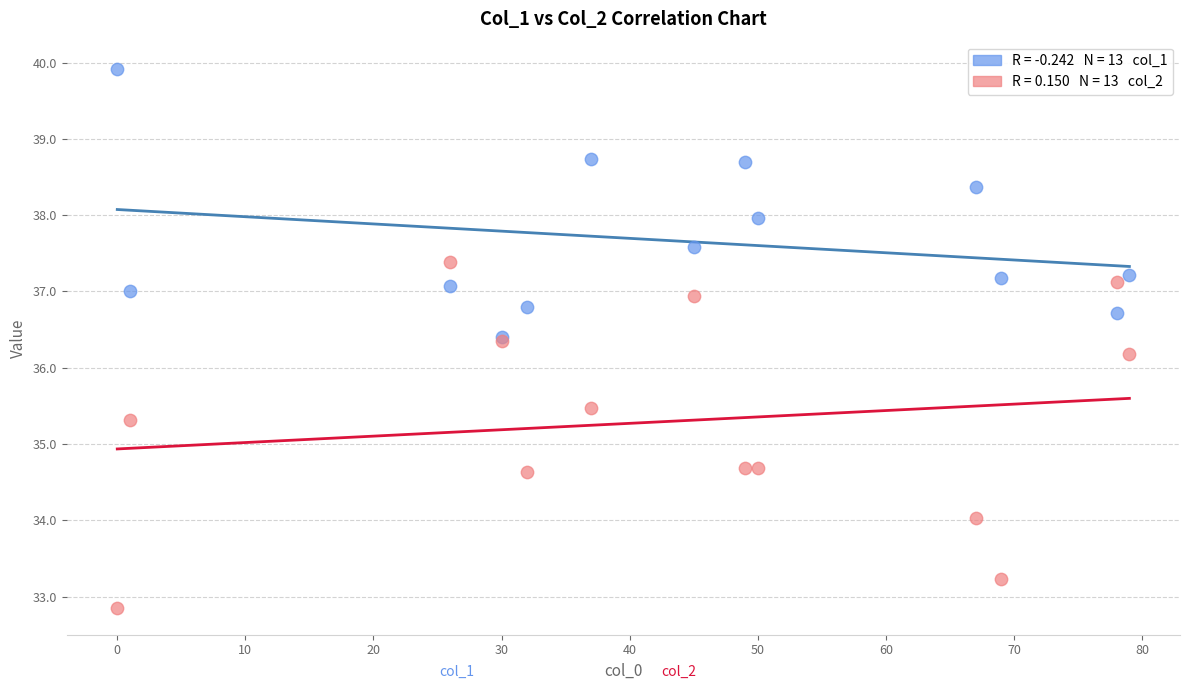

Across all series, what Y value is closest to 36?

36.2